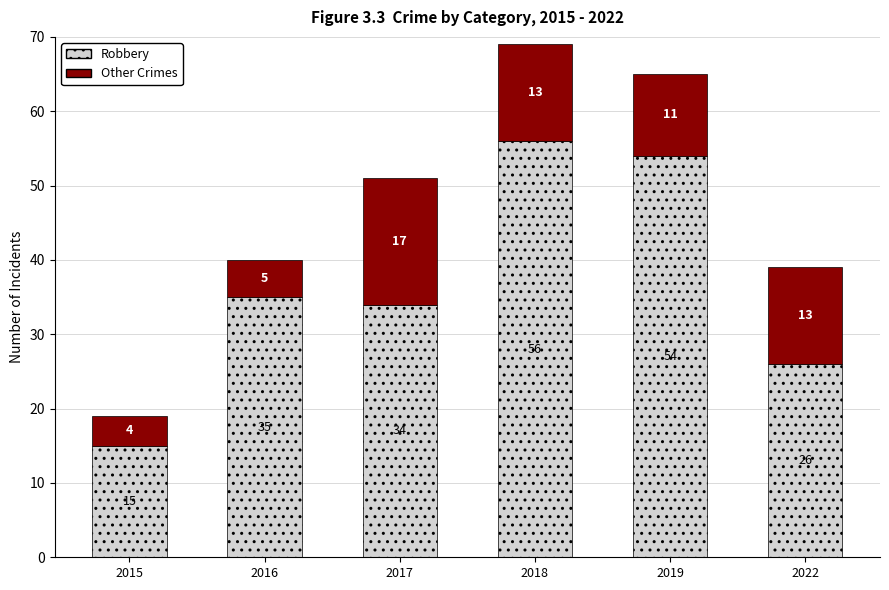

What is the difference between the Robbery values at 2018 and 2022?

30